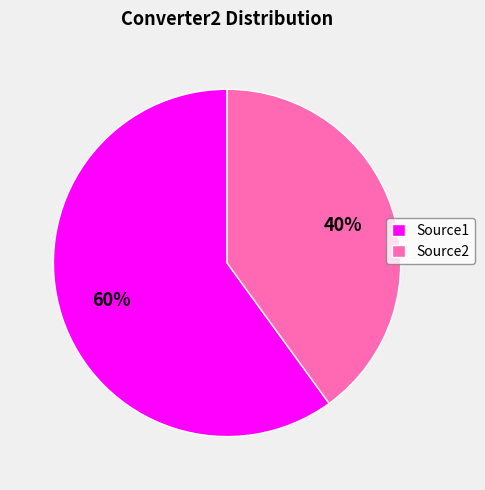

Is Source1 the majority of the pie?

Yes